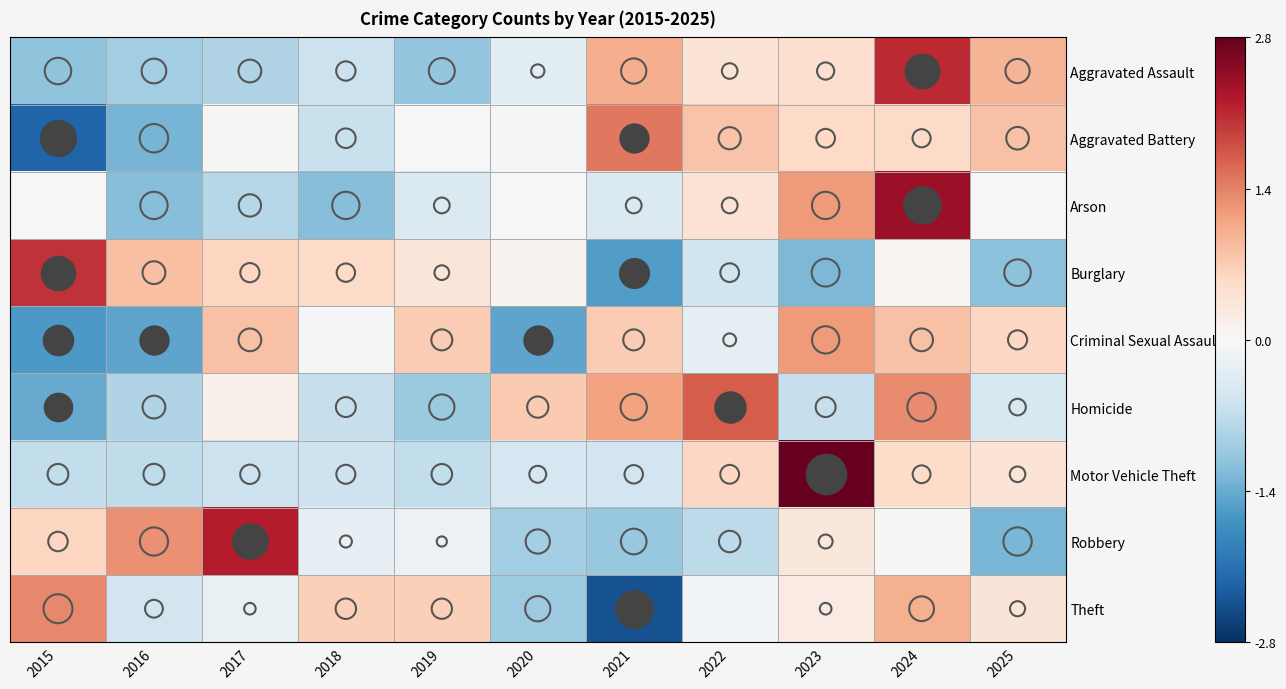

Reading left to right, transcribe all the data shown in this chart.

Aggravated Assault: 2015=-1.1	2016=-1.0	2017=-0.8	2018=-0.6	2019=-1.1	2020=-0.3	2021=1.0	2022=0.4	2023=0.5	2024=2.1	2025=0.9
Aggravated Battery: 2015=-2.2	2016=-1.3	2017=0.0	2018=-0.6	2019=0.0	2020=-0.1	2021=1.5	2022=0.8	2023=0.6	2024=0.5	2025=0.8
Arson: 2015=0.0	2016=-1.2	2017=-0.8	2018=-1.2	2019=-0.4	2020=0.0	2021=-0.4	2022=0.4	2023=1.2	2024=2.4	2025=0.0
Burglary: 2015=2.0	2016=0.8	2017=0.6	2018=0.5	2019=0.3	2020=0.1	2021=-1.5	2022=-0.6	2023=-1.2	2024=0.1	2025=-1.1
Criminal Sexual Assault: 2015=-1.6	2016=-1.5	2017=0.8	2018=-0.0	2019=0.7	2020=-1.5	2021=0.7	2022=-0.3	2023=1.2	2024=0.8	2025=0.6
Homicide: 2015=-1.4	2016=-0.8	2017=0.1	2018=-0.6	2019=-1.0	2020=0.7	2021=1.1	2022=1.7	2023=-0.6	2024=1.3	2025=-0.4
Motor Vehicle Theft: 2015=-0.7	2016=-0.7	2017=-0.6	2018=-0.6	2019=-0.7	2020=-0.5	2021=-0.5	2022=0.6	2023=2.8	2024=0.5	2025=0.4
Robbery: 2015=0.6	2016=1.3	2017=2.2	2018=-0.2	2019=-0.2	2020=-0.9	2021=-1.0	2022=-0.7	2023=0.3	2024=0.0	2025=-1.3
Theft: 2015=1.3	2016=-0.5	2017=-0.2	2018=0.7	2019=0.7	2020=-1.0	2021=-2.4	2022=-0.1	2023=0.2	2024=1.0	2025=0.4